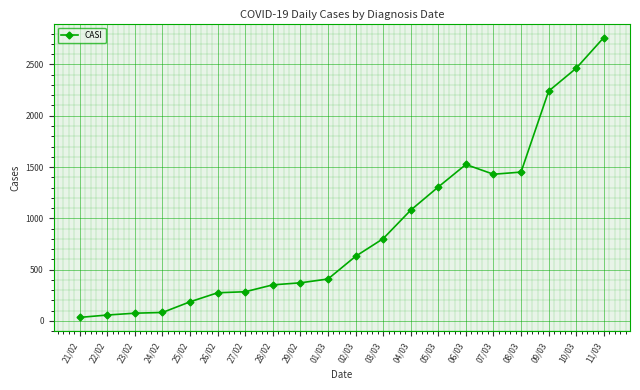

What is the sum of all values?

17821